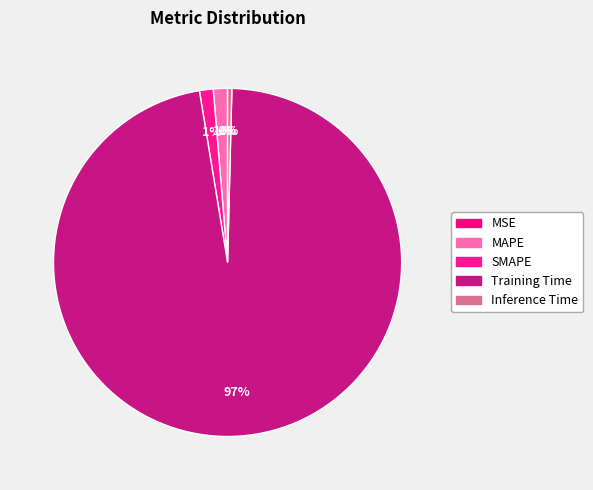

The Training Time slice represents 99% of the pie. True or false?

False